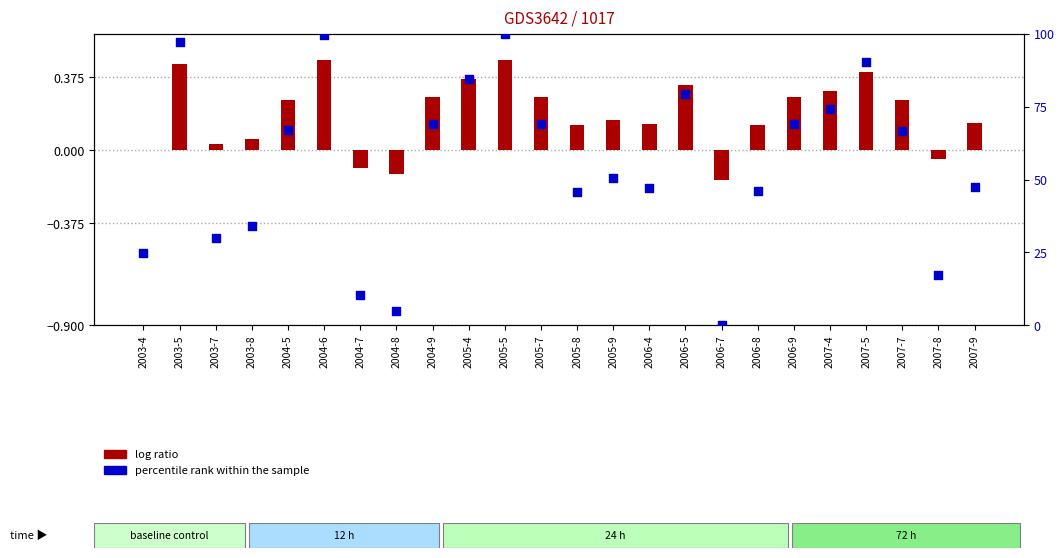

At which category is the sum across all series the highest?

2005-5